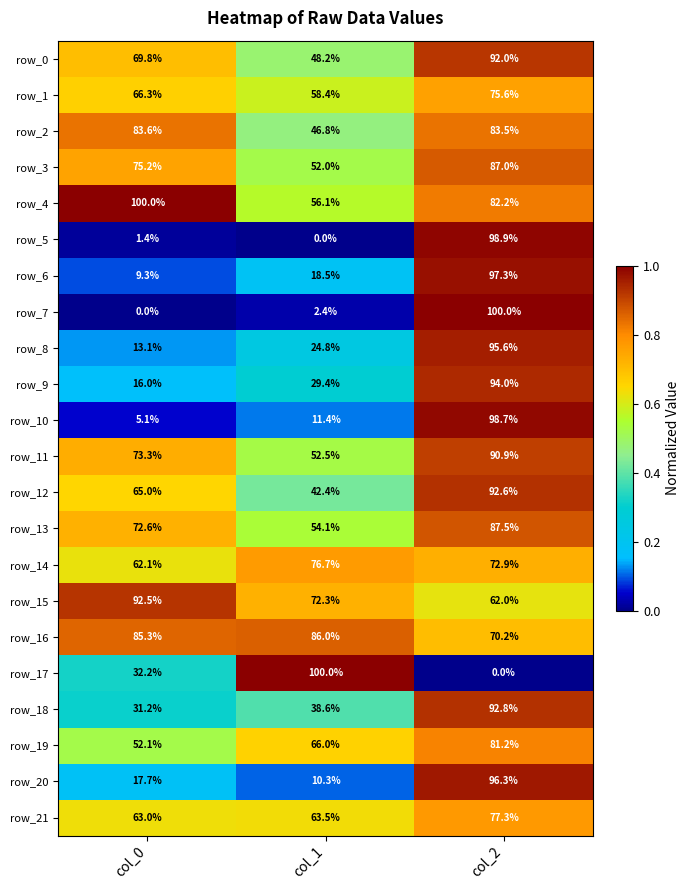

At which label does row_19 reach its peak?

col_2